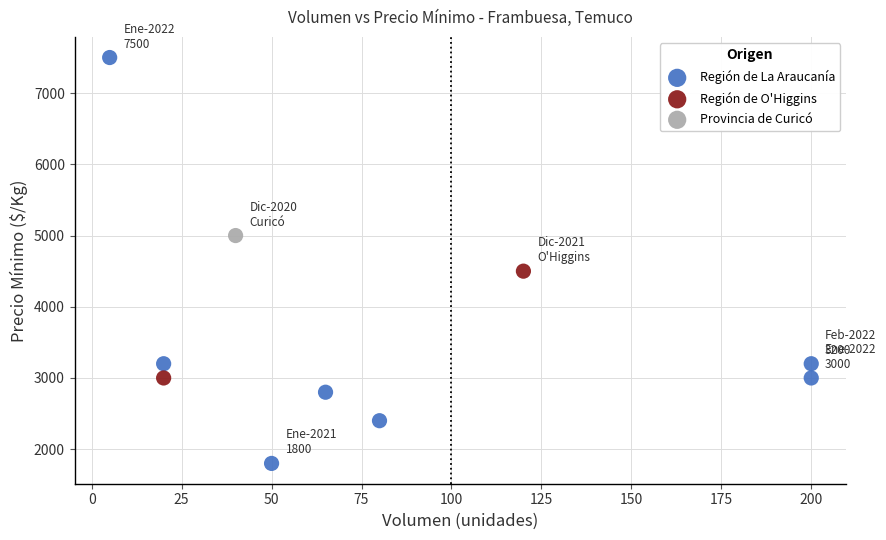

What are all the series names shown in the legend?

Región de La Araucanía, Región de O'Higgins, Provincia de Curicó